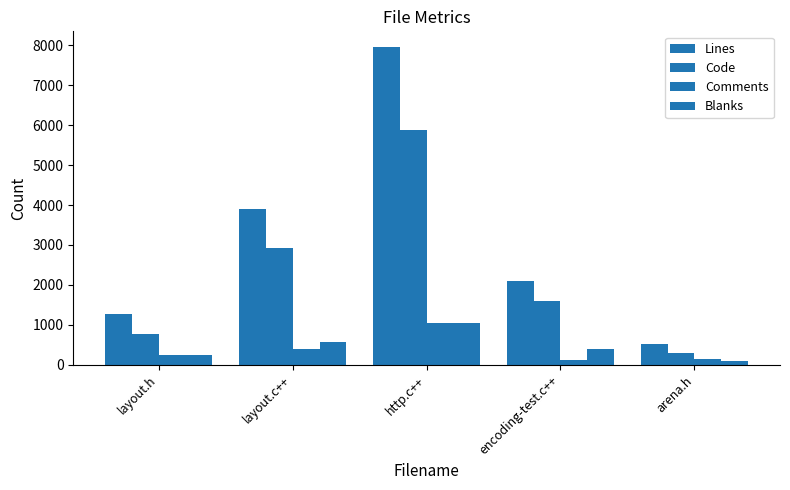

How many values in the Lines series are below 2107?

2